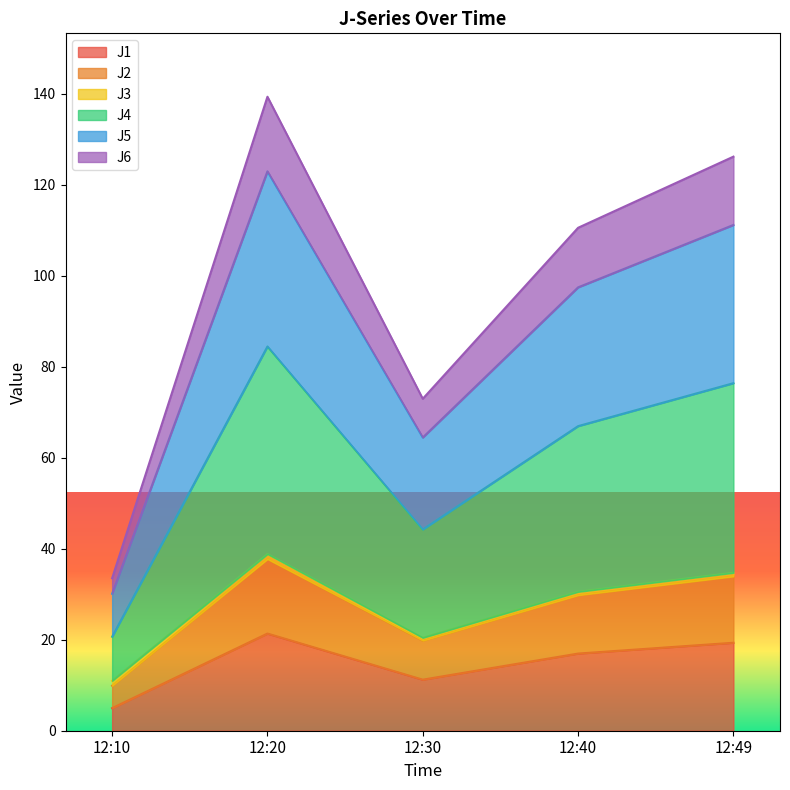

What is the lowest value of the J1 series?

5.0